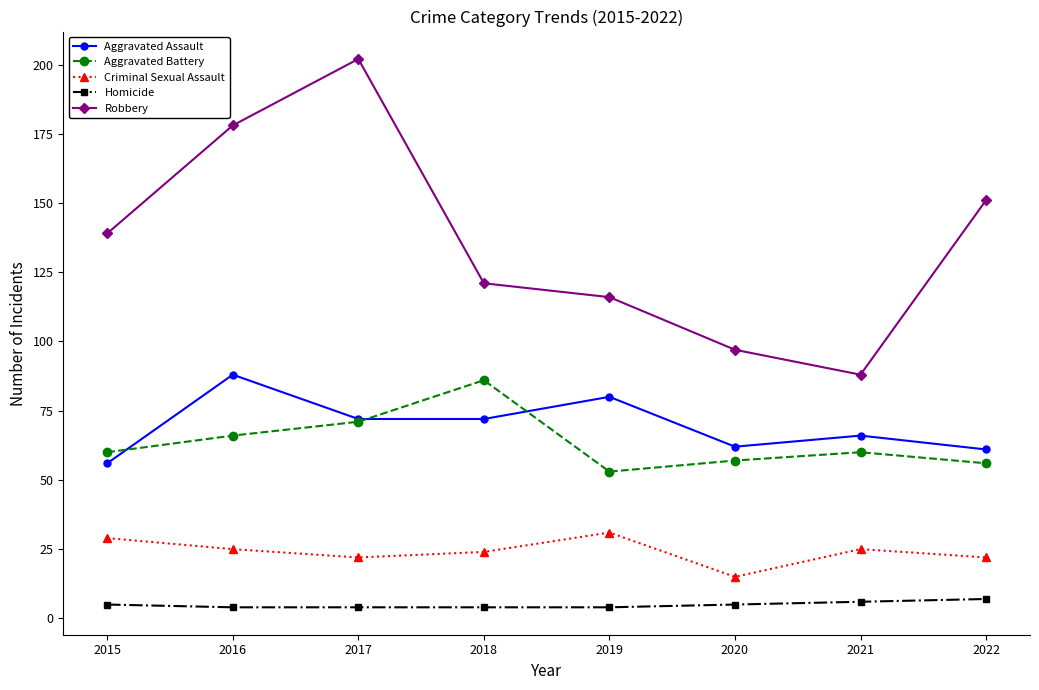

Rank the series by their maximum value, from highest to lowest.

Robbery, Aggravated Assault, Aggravated Battery, Criminal Sexual Assault, Homicide